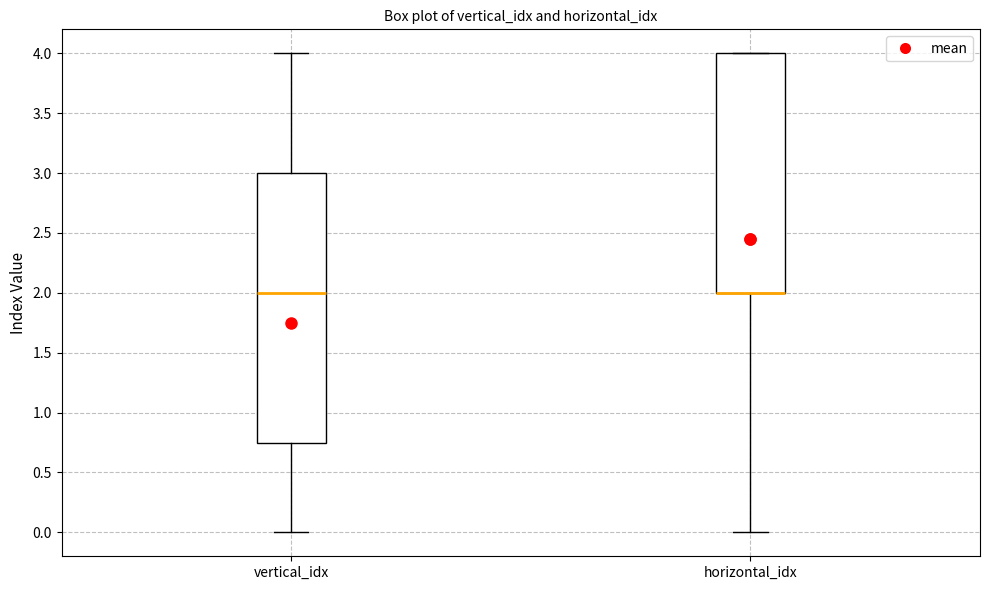

Reading left to right, transcribe this box plot: for each box, give where its median line is, the range the box spans, and where its two whiskers end, as read against the y-axis. The values are not printed on the chart, so give them approximately, as read against the axis.

vertical_idx: median 2.00, box 0.75 to 3.00, whiskers 0.00 to 4.00
horizontal_idx: median 2.00 (drawn on the box's lower edge), box 2.00 to 4.00, whiskers 0.00 to 4.00